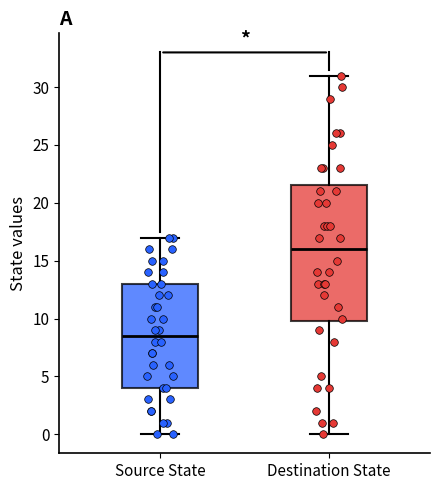

Comparing the boxes themselves (not the whiskers), which one is the tallest?

Destination State